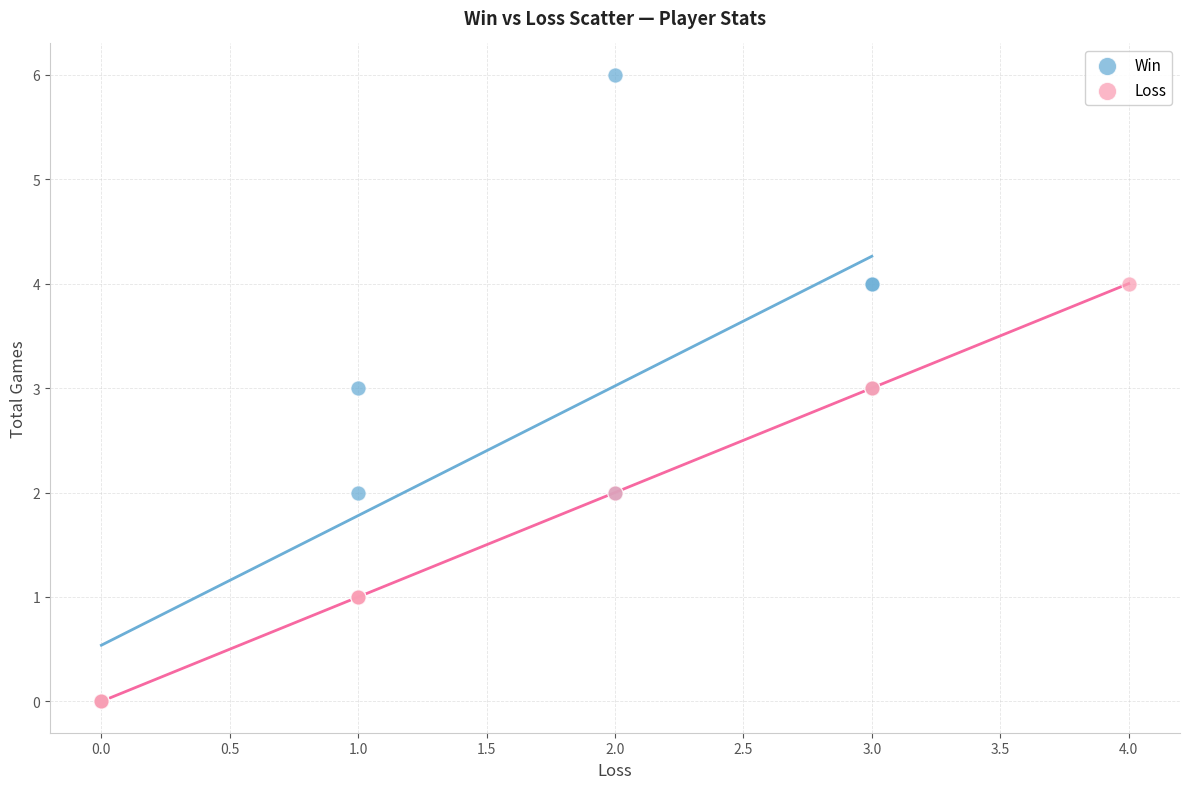

Which series reaches the maximum Y coordinate?

Win